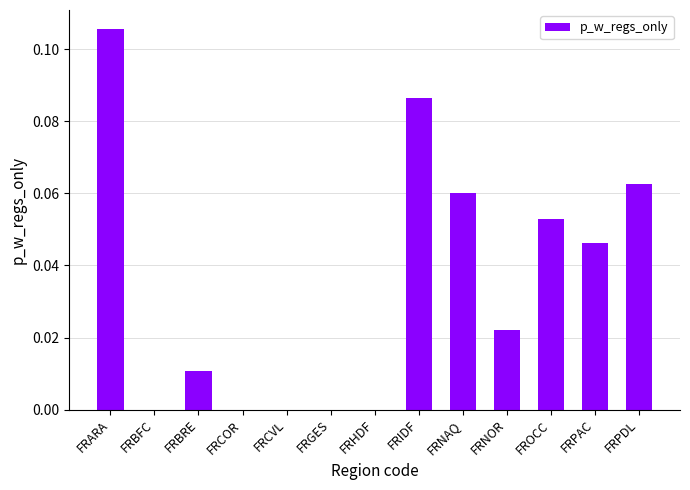

True or false: the data shows 0.0 at FRCVL.

True